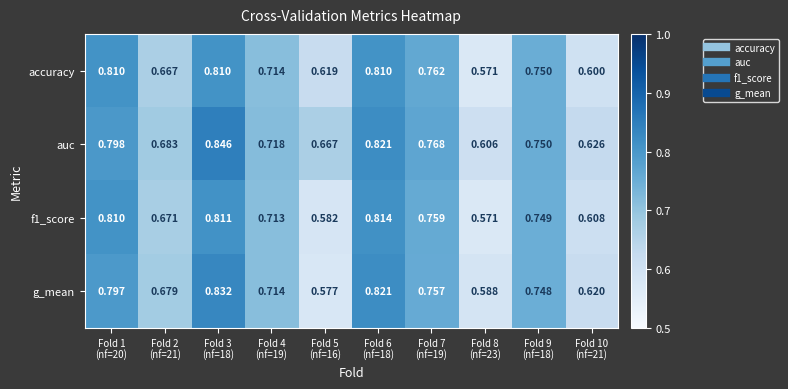

Which series has the widest spread of values?

g_mean